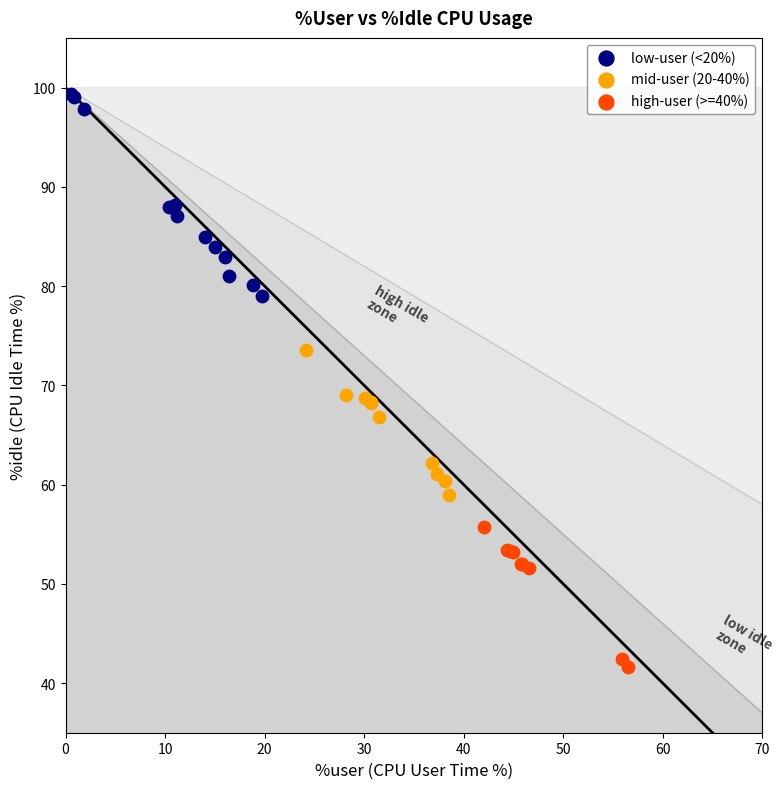

Which series contains the highest Y value?

low-user (<20%)